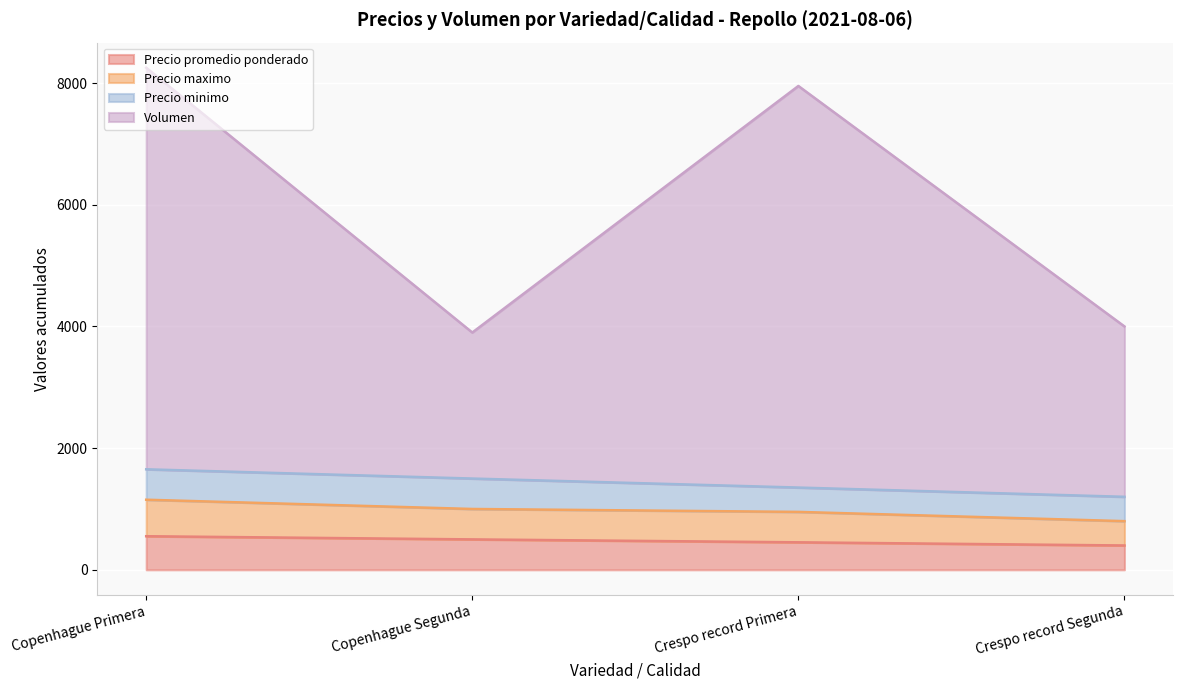

The Precio maximo series shows 1781 at Copenhague Segunda. True or false?

False